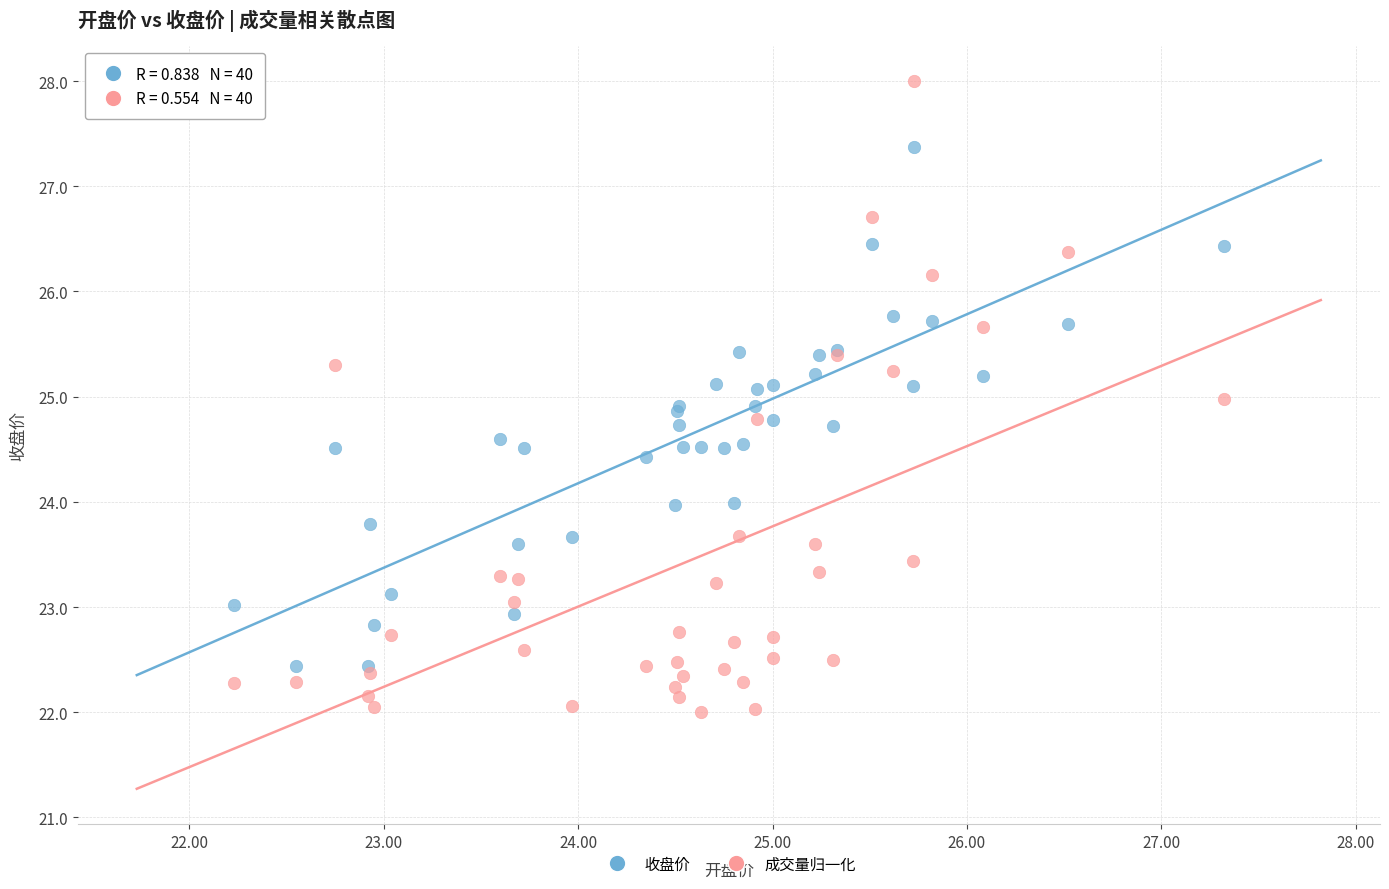

Which series reaches the maximum Y coordinate?

成交量归一化